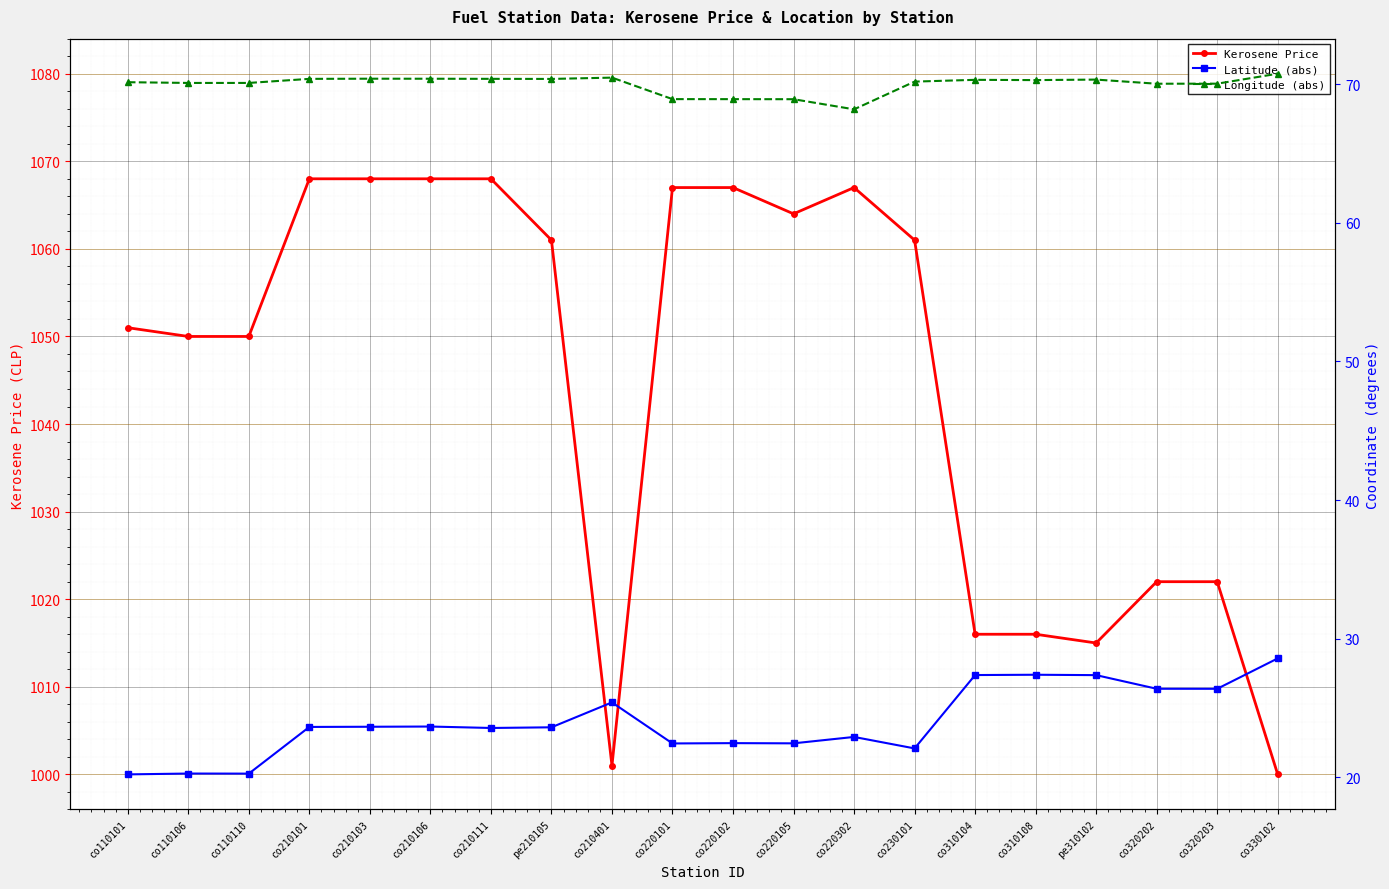

True or false: Latitude (abs) and Longitude (abs) cross at least once.

False